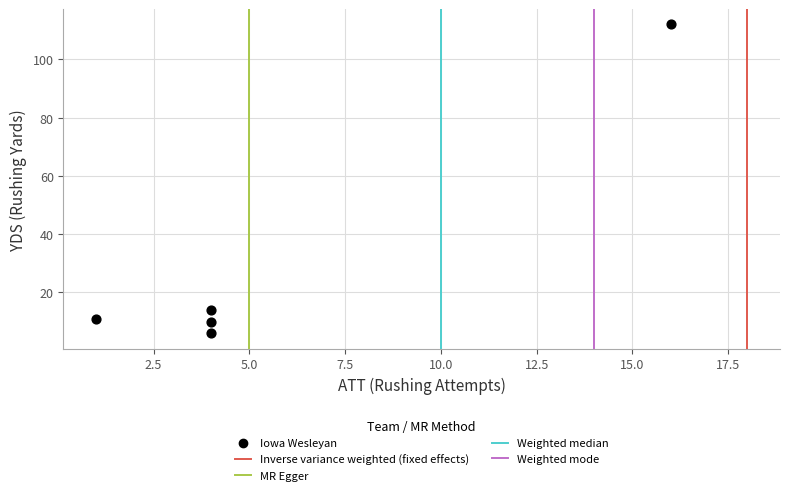

What Y value in the scatter plot is closest to 59?

14